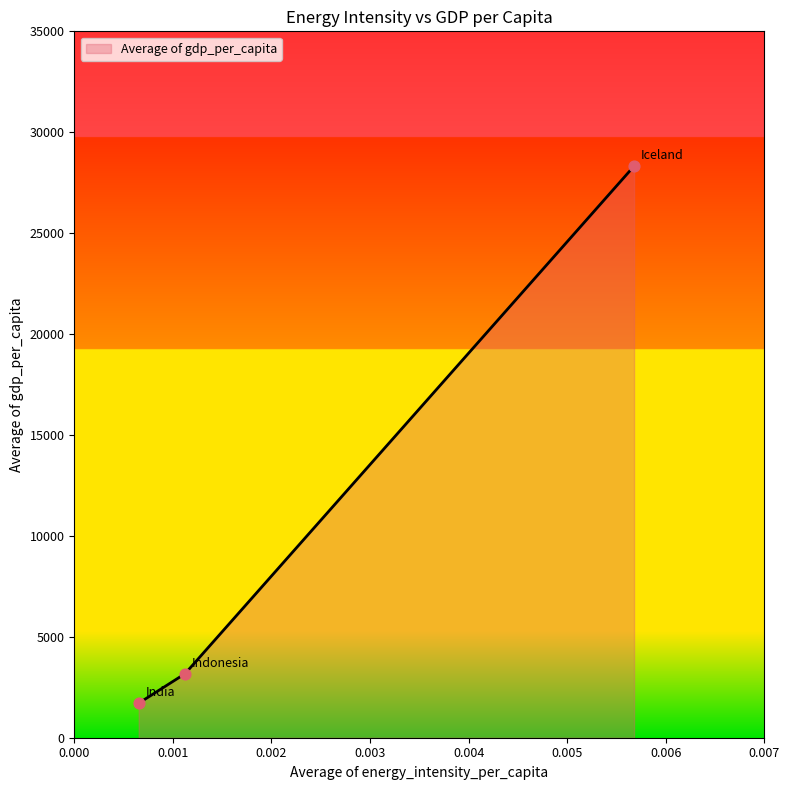

What is the average value?

11067.7